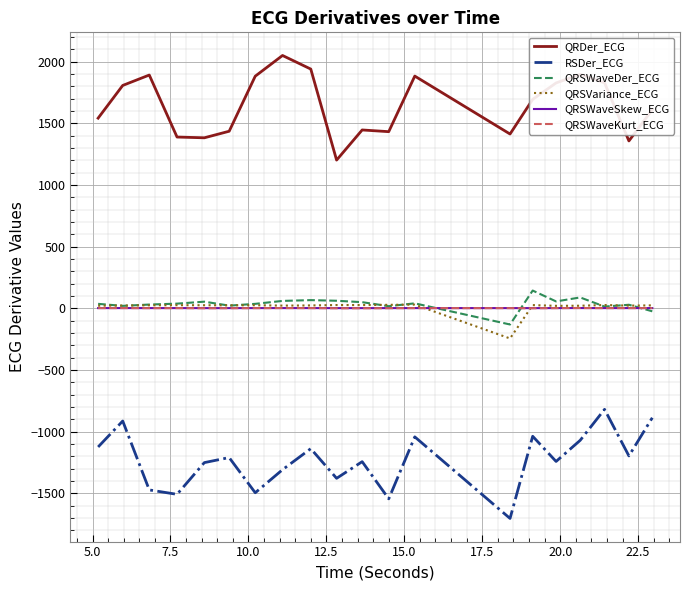

True or false: QRDer_ECG and QRSWaveDer_ECG intersect in this chart.

False